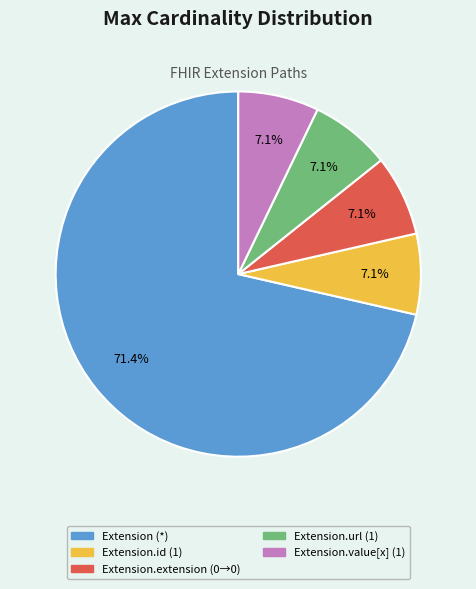

Approximately how many times larger is the value at Extension.url (1) compared to Extension.id (1)?

1.0